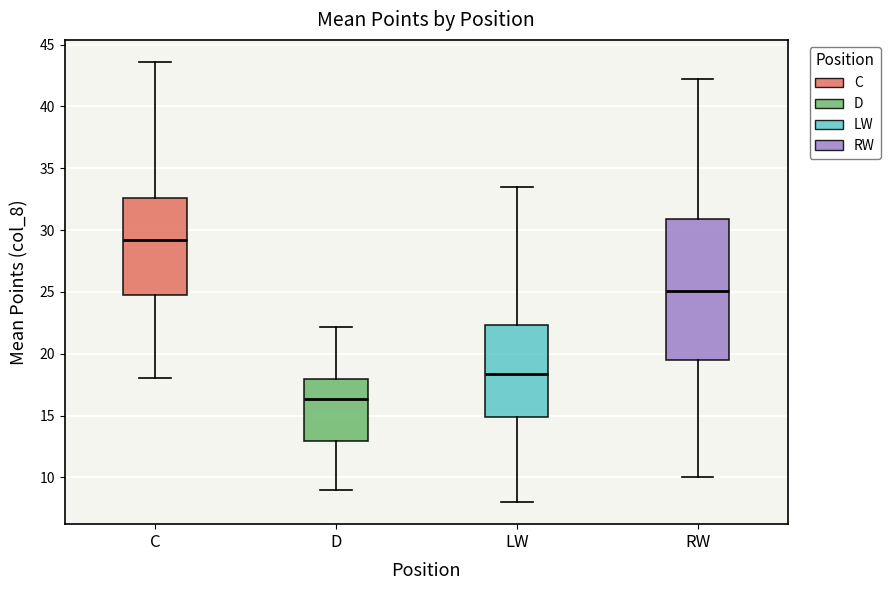

Comparing the boxes themselves (not the whiskers), which one is the tallest?

RW